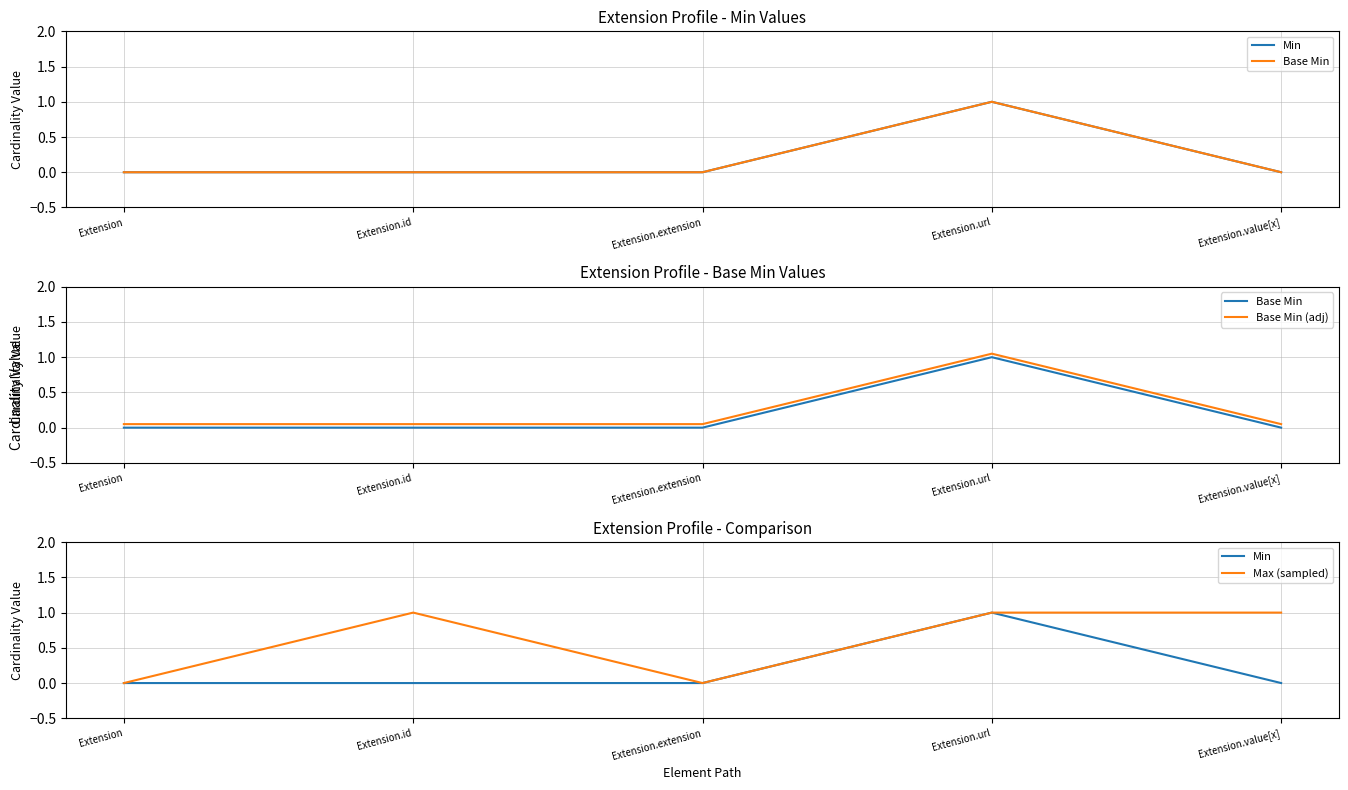

What is the label of the 4th point from the right?

Extension.id